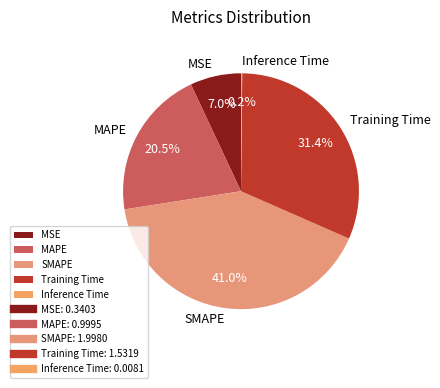

Is there any slice that represents more than half of the pie?

No